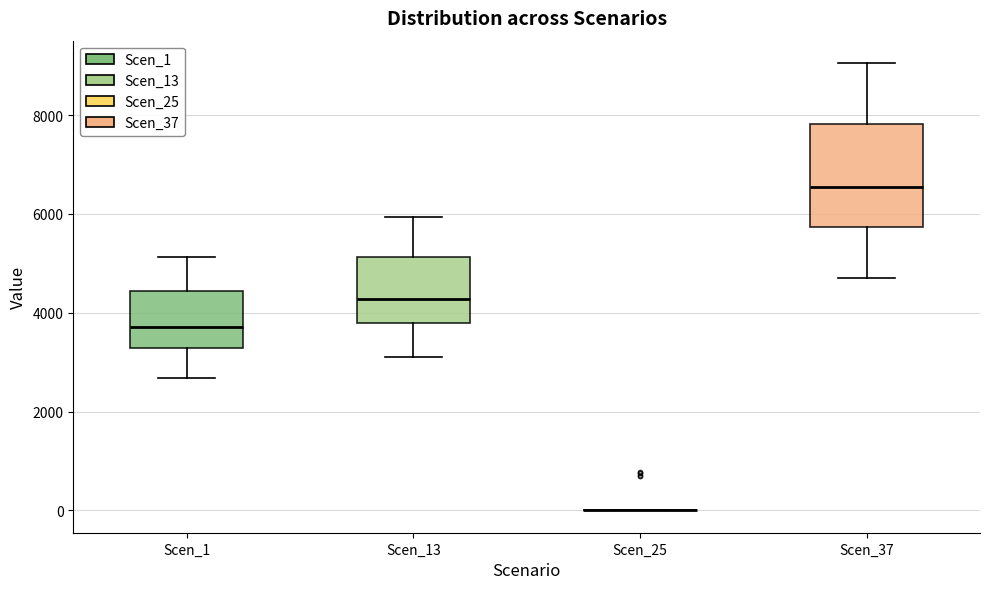

Reading left to right, read every box against the y-axis: the position of its median line, the range the box covers, and the ends of its whiskers. The values are not printed on the chart, so give them approximately, as read against the axis.

Scen_1: median 3800, box 3200 to 4400, whiskers 2600 to 5200
Scen_13: median 4200, box 3800 to 5200, whiskers 3200 to 6000
Scen_25: box collapsed to a line at 0, whiskers 0 to 0
Scen_37: median 6600, box 5800 to 7800, whiskers 4800 to 9000